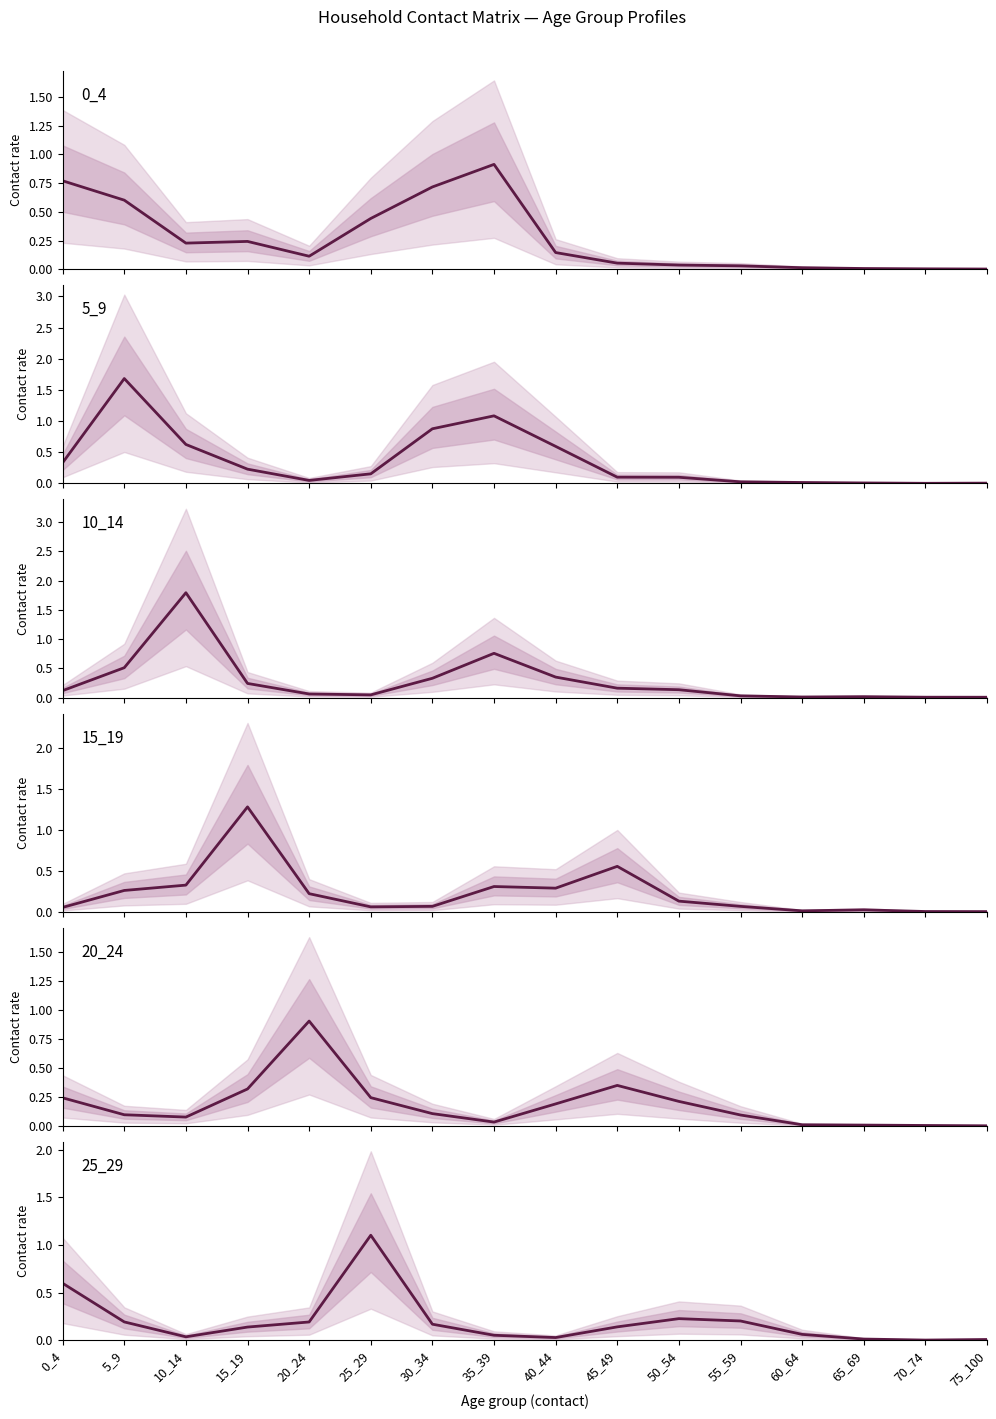

The value of 15_19 at 45_49 is 0.7. True or false?

False